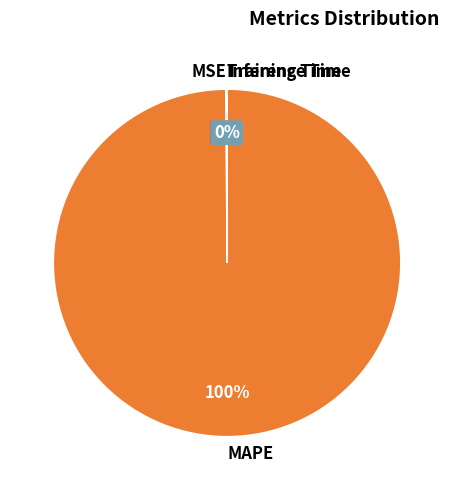

What is the largest slice in the pie chart?

MAPE